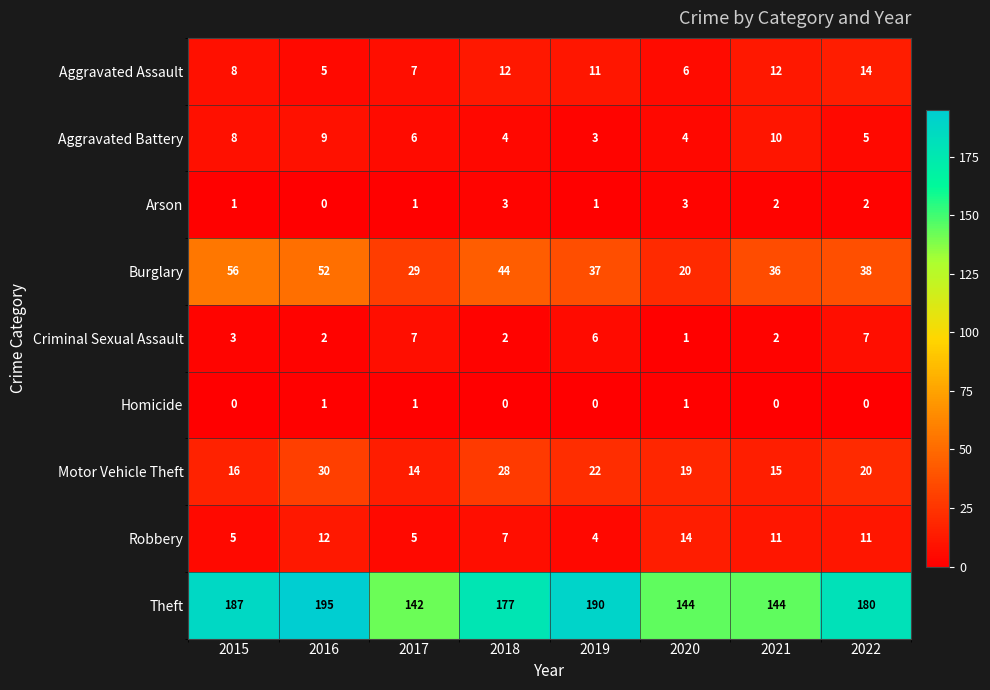

Which category has the lowest value in the Arson series?

2016